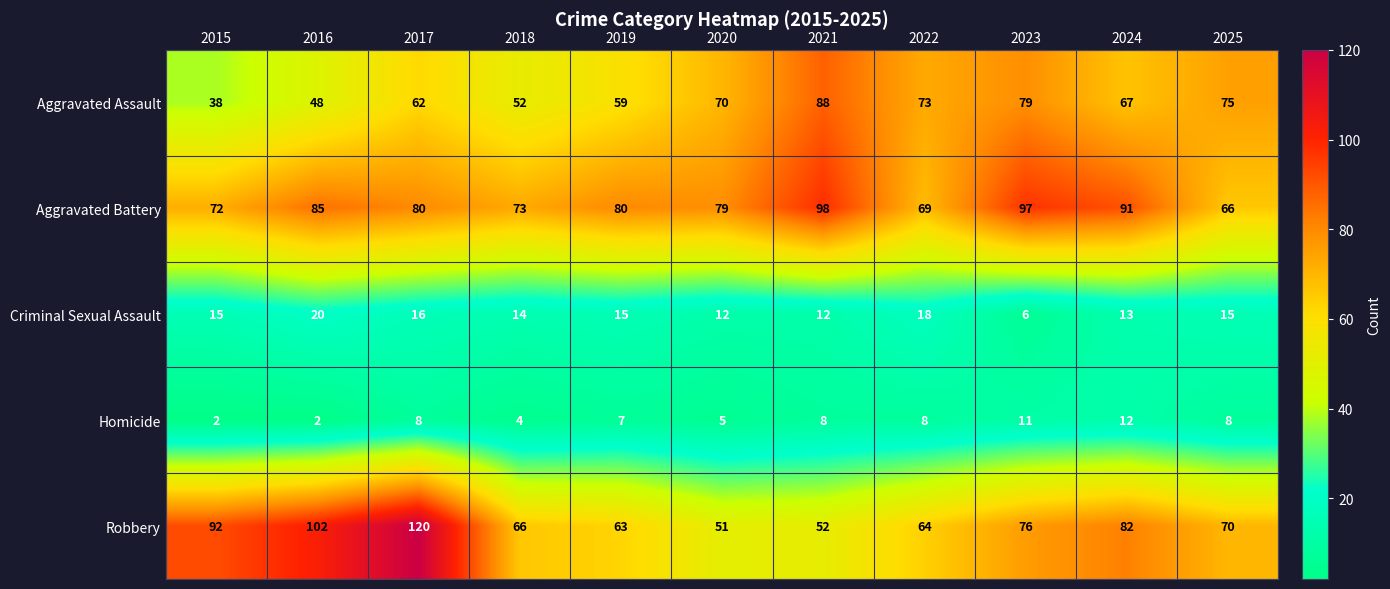

At 2018, list the series in order from smallest to largest.

Homicide, Criminal Sexual Assault, Aggravated Assault, Robbery, Aggravated Battery